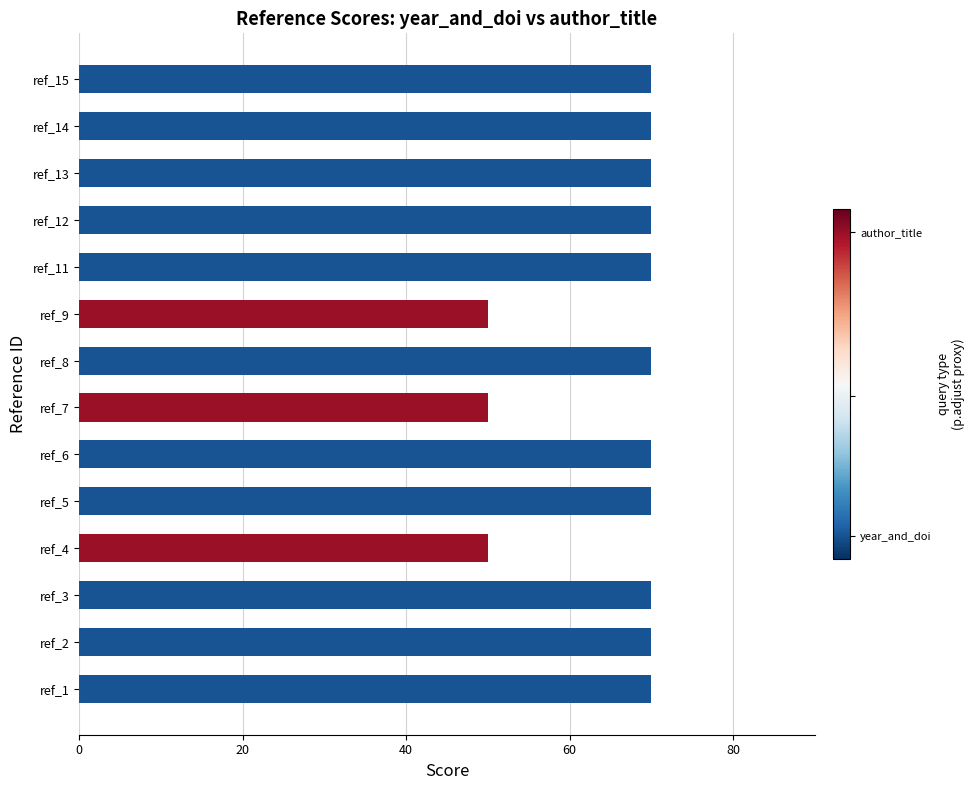

What is the change in value from ref_4 to ref_11?

+20